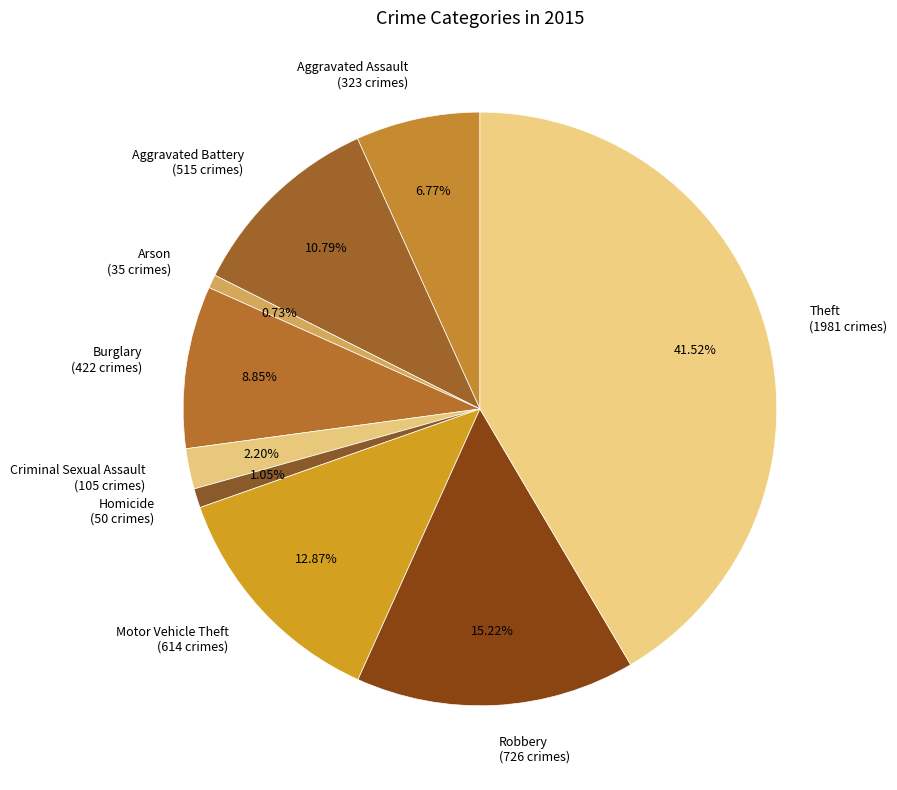

What is the total percentage of Homicide and Criminal Sexual Assault?

3.2%